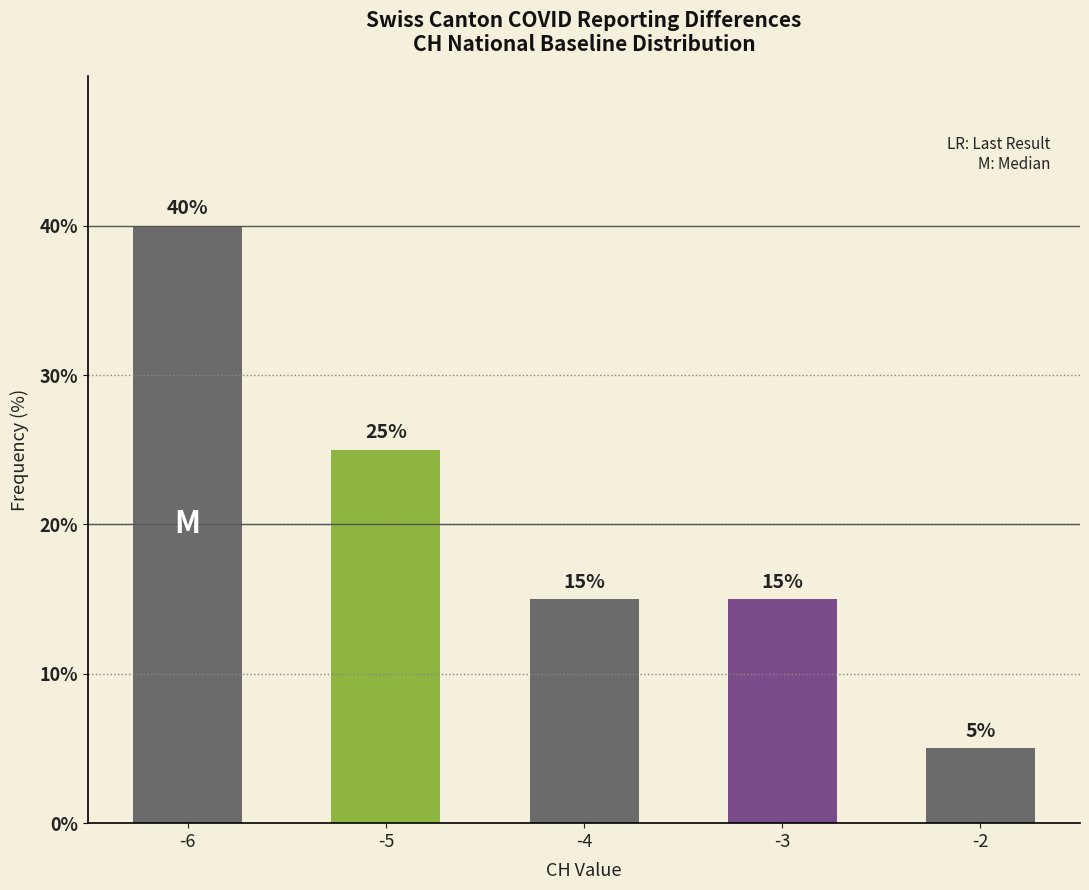

The value at -4 is 15. True or false?

True